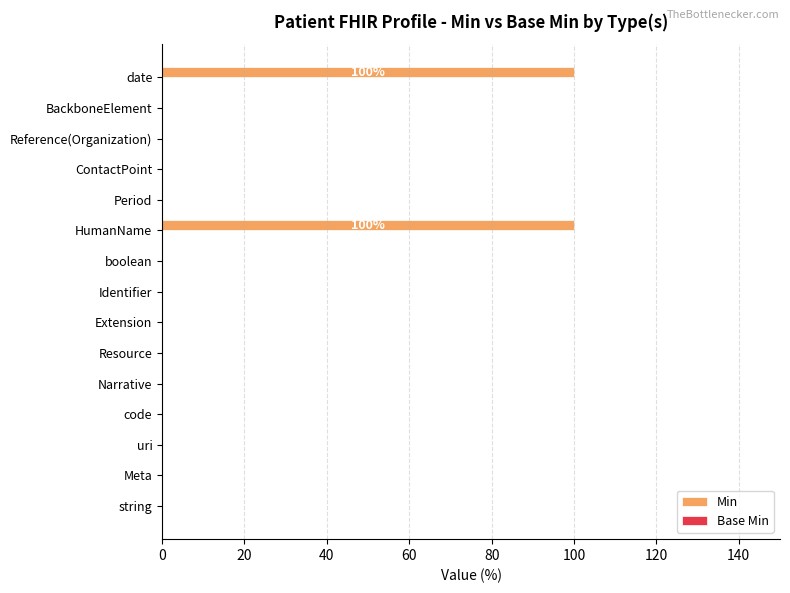

What is the change in value from string to HumanName?

+100